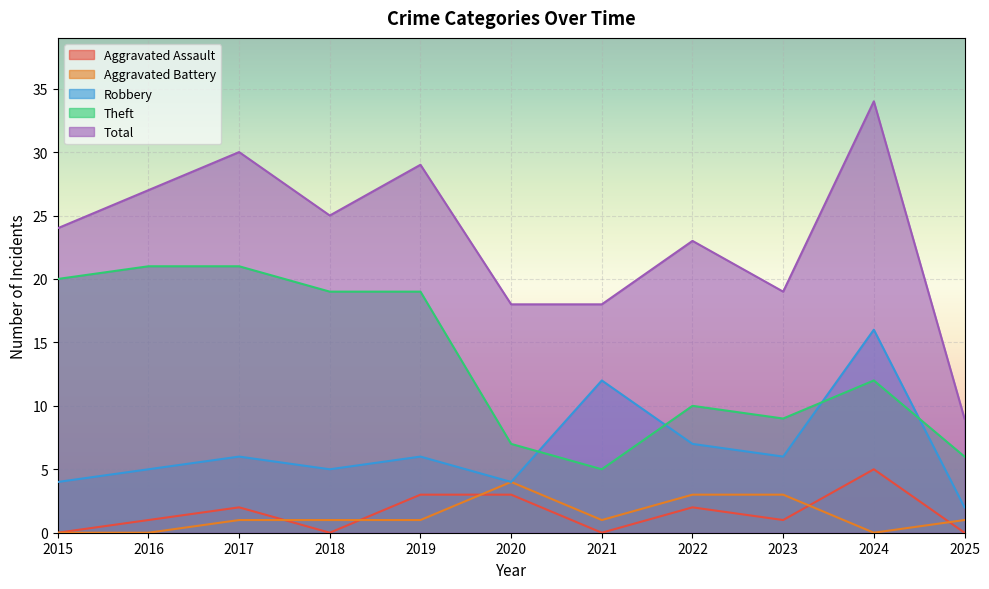

At which category is the sum across all series the highest?

2024